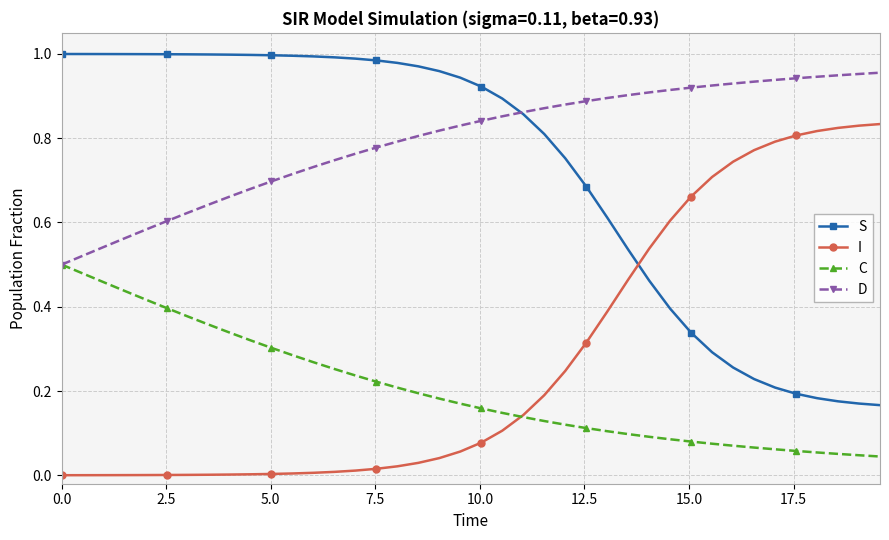

At how many categories does at least one series exceed 0?

40